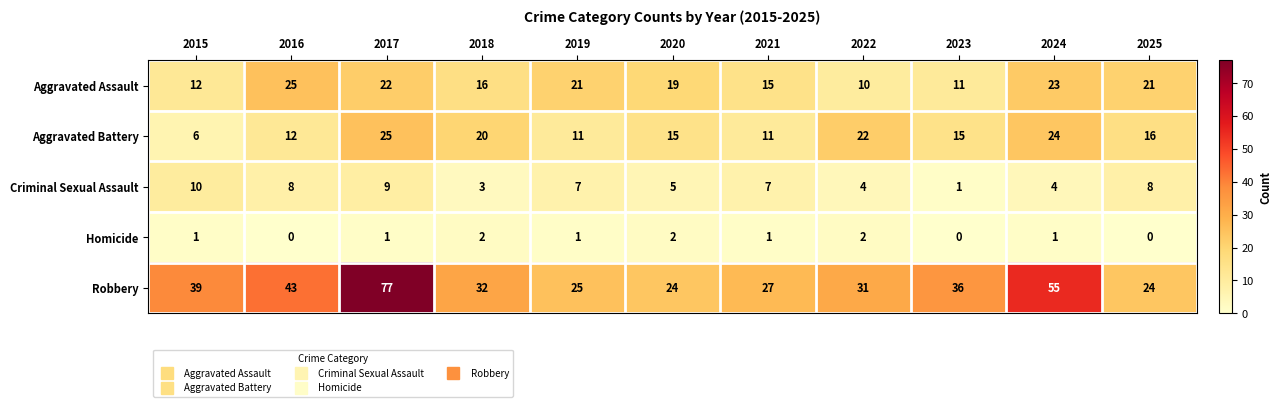

Which series changed the most between 2015 and 2018?

Aggravated Battery